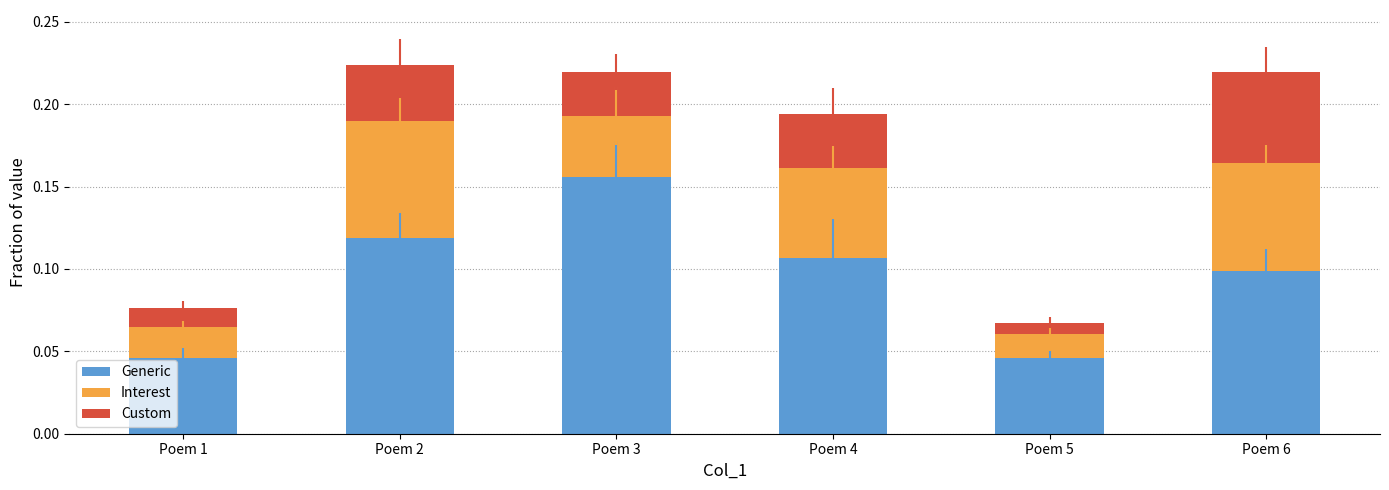

Is it true that Generic equals 0.1 at Poem 6?

True